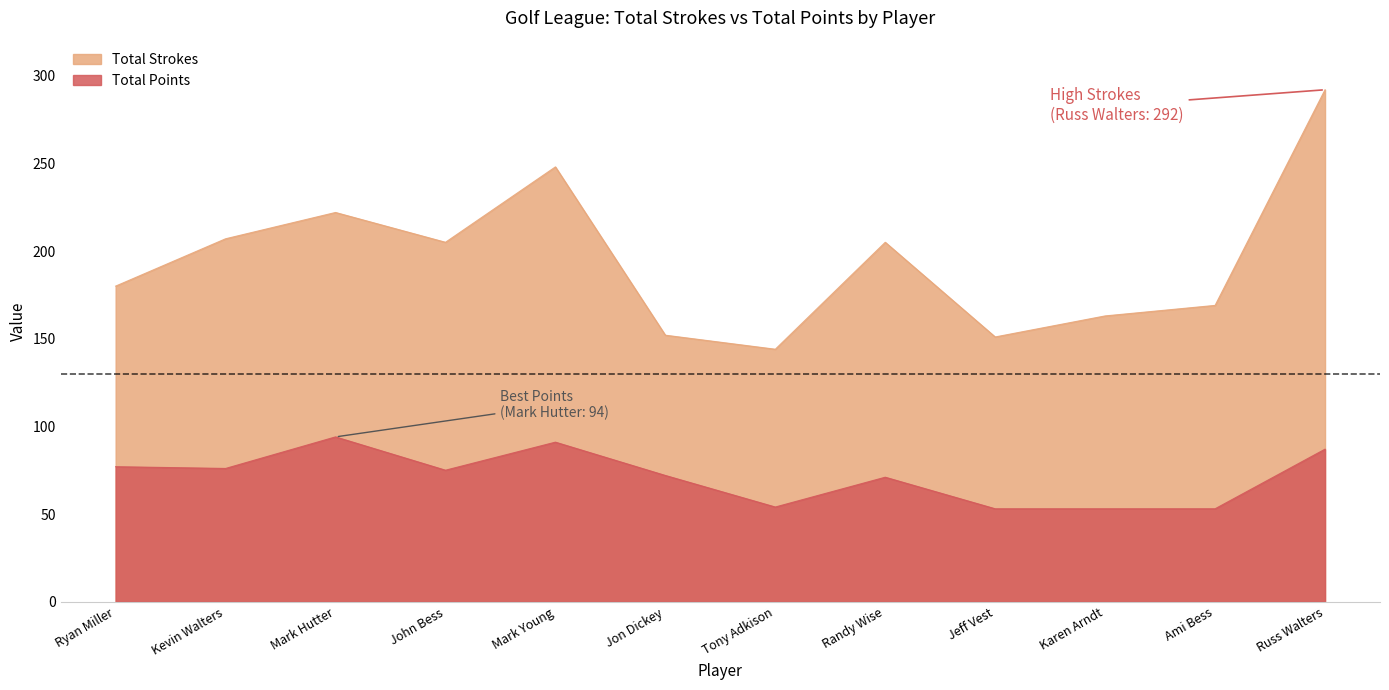

Reading right to left, what are all the values shown in this chart?

Total Strokes: Russ Walters=292	Ami Bess=169	Karen Arndt=163	Jeff Vest=151	Randy Wise=205	Tony Adkison=144	Jon Dickey=152	Mark Young=248	John Bess=205	Mark Hutter=222	Kevin Walters=207	Ryan Miller=180
Total Points: Russ Walters=87	Ami Bess=53	Karen Arndt=53	Jeff Vest=53	Randy Wise=71	Tony Adkison=54	Jon Dickey=72	Mark Young=91	John Bess=75	Mark Hutter=94	Kevin Walters=76	Ryan Miller=77